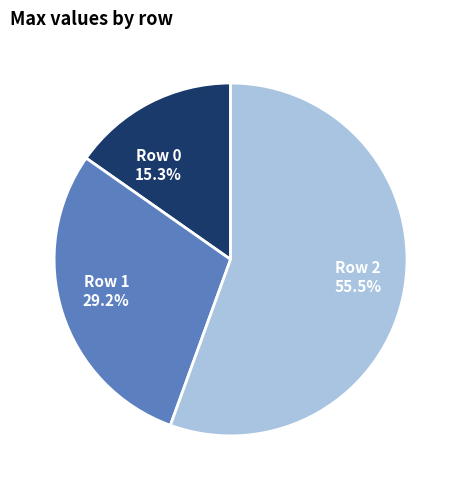

To the nearest percent, what is the difference between the Row 1 and Row 2 slice percentages?

26%